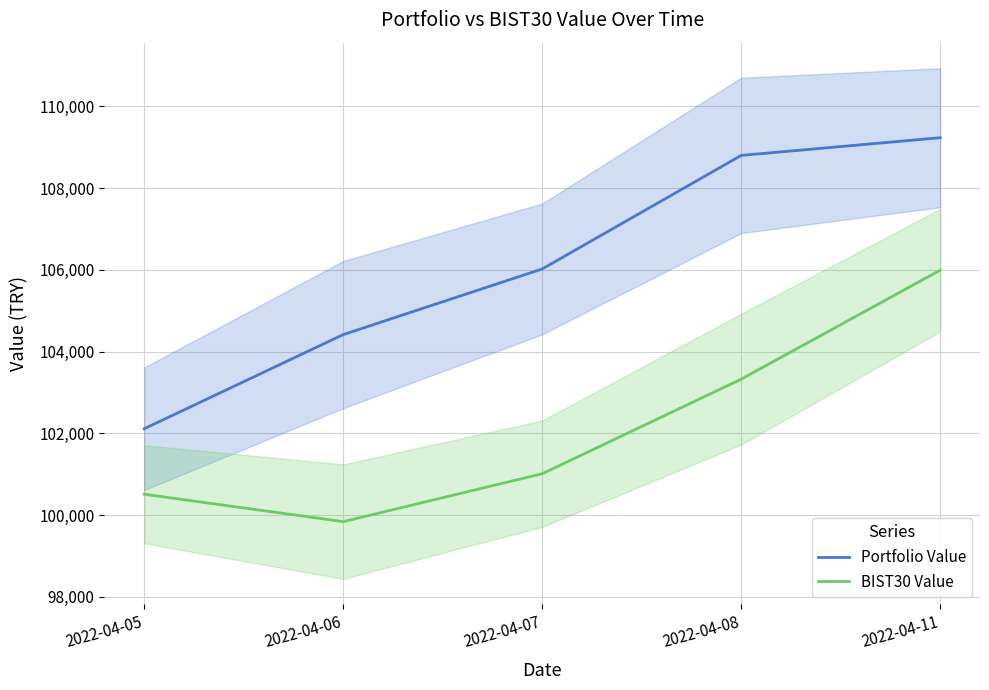

What value does the BIST30 Value series have at 2022-04-08?

103325.6